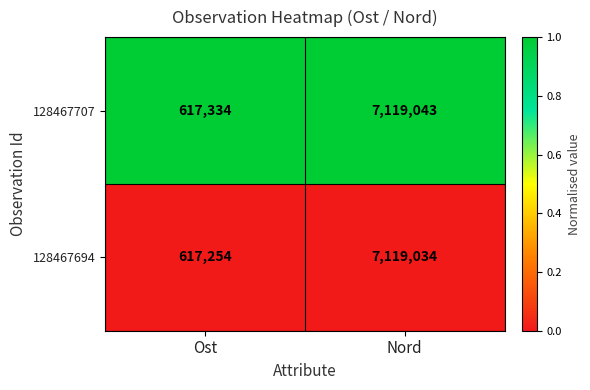

Read the 128467707 value at Nord.

7119043